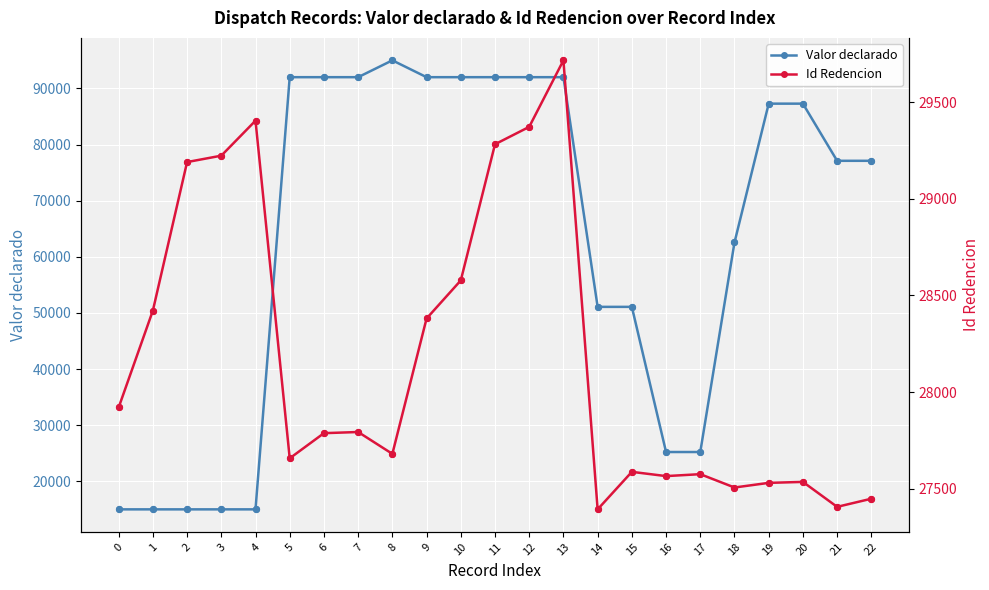

Which series reaches the minimum Y coordinate?

Valor declarado